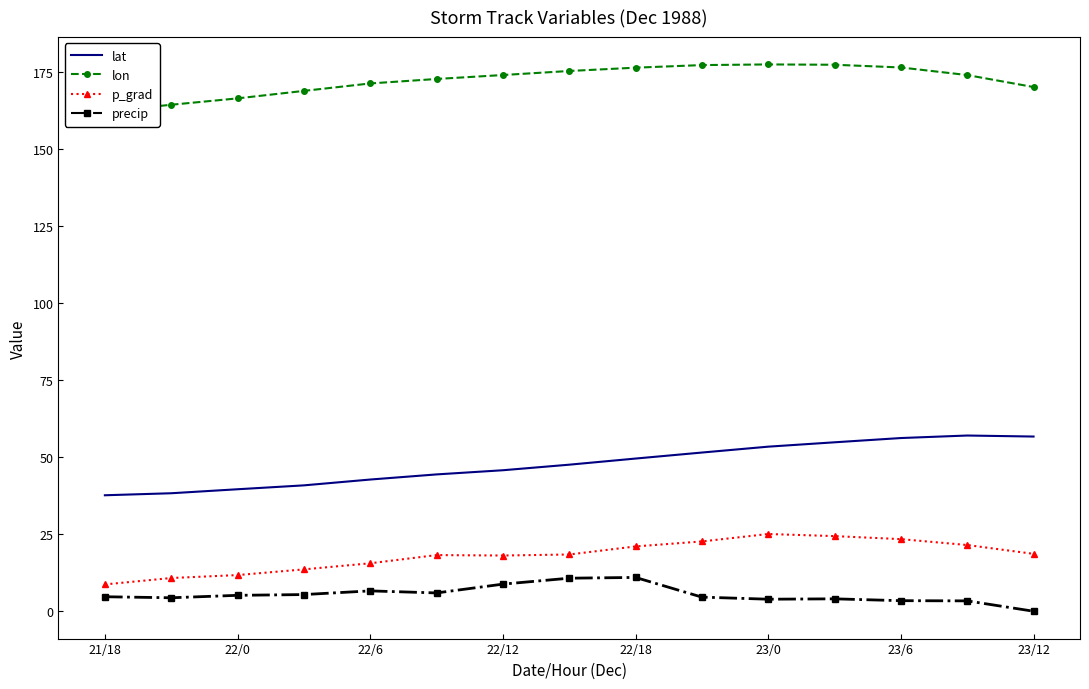

True or false: lat and precip intersect in this chart.

False